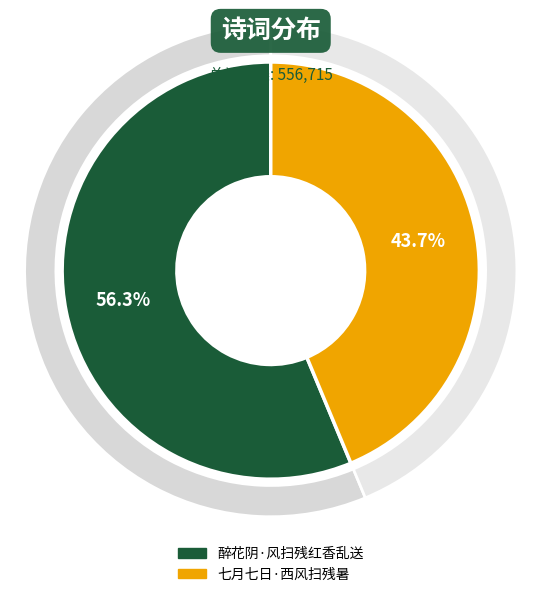

What percentage do 醉花阴·风扫残红香乱送 and 七月七日·西风扫残暑 together represent?

100.0%